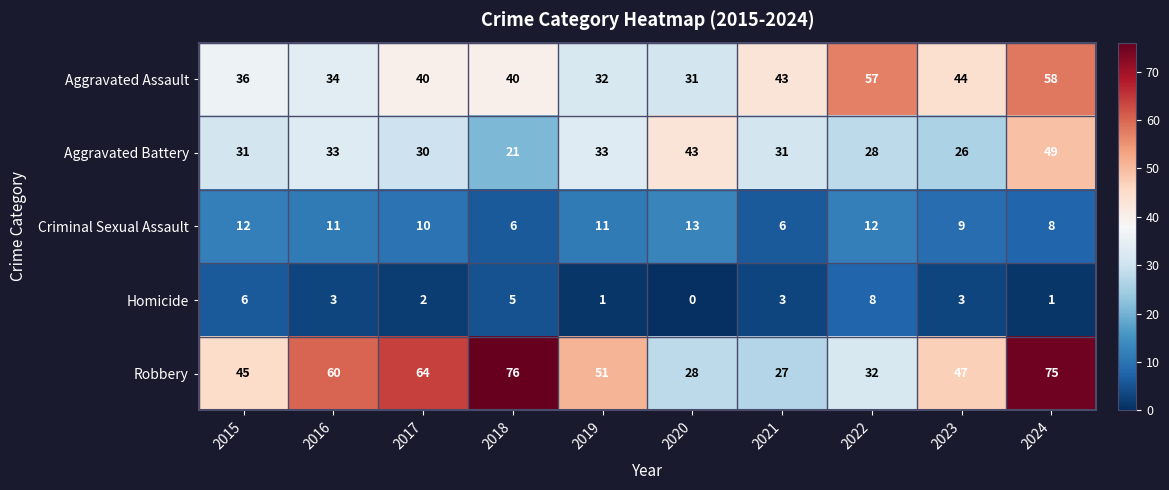

Which category has the highest value in the Robbery series?

2018